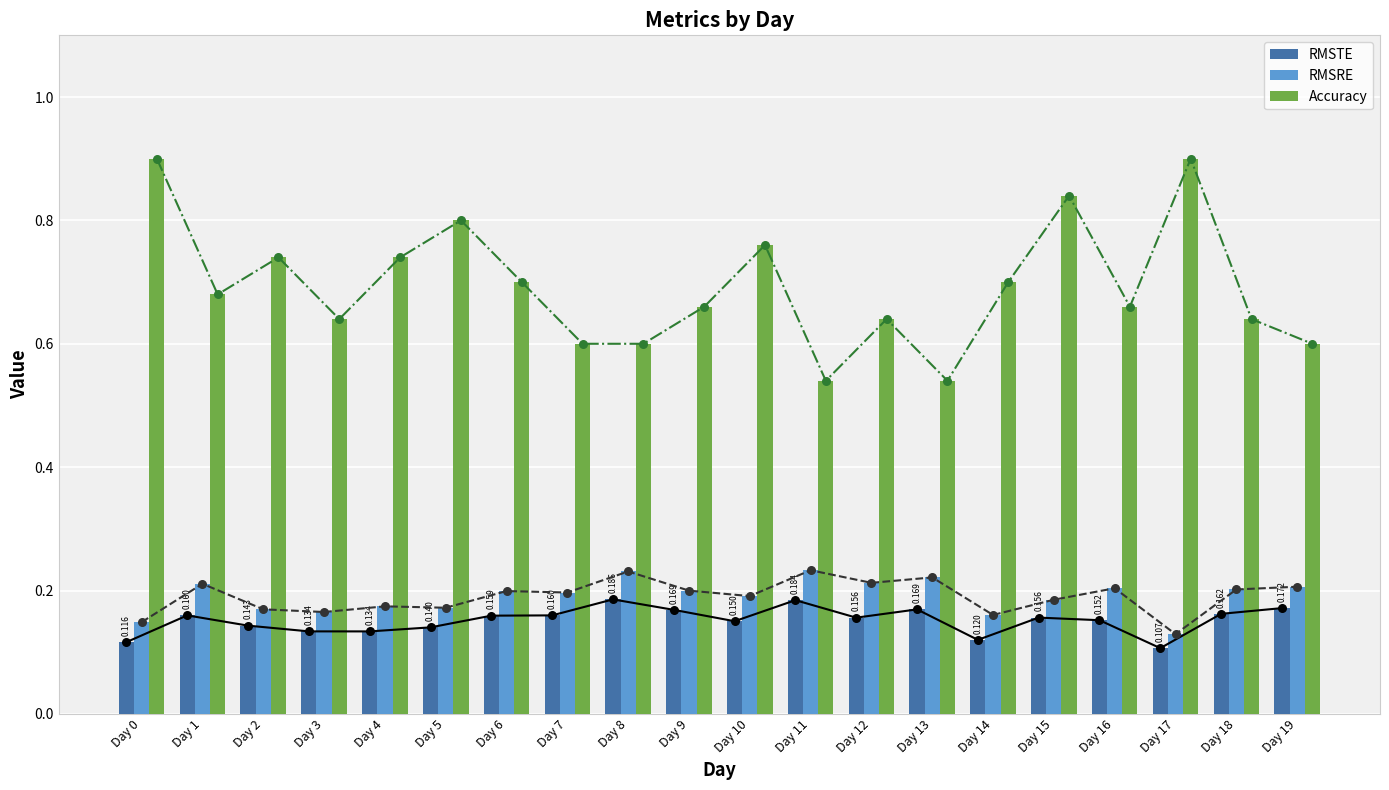

At how many categories does at least one series exceed 0?

20